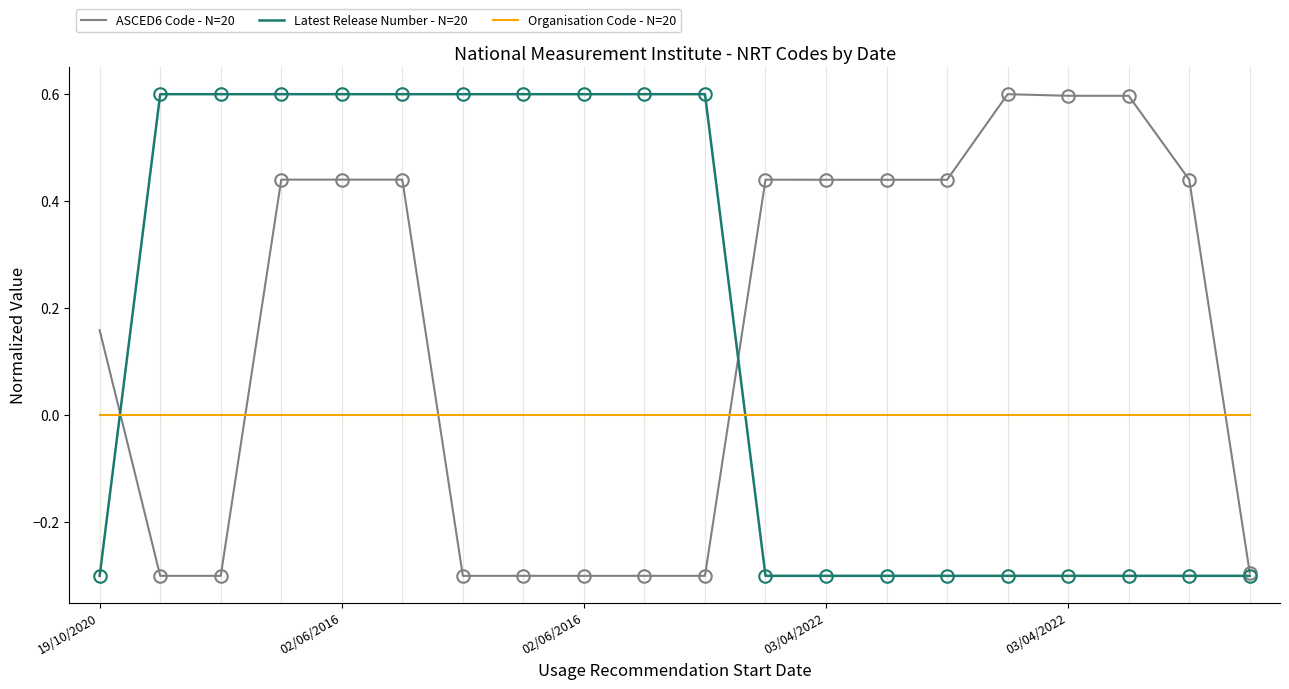

What is the minimum value shown in the chart?

-0.3